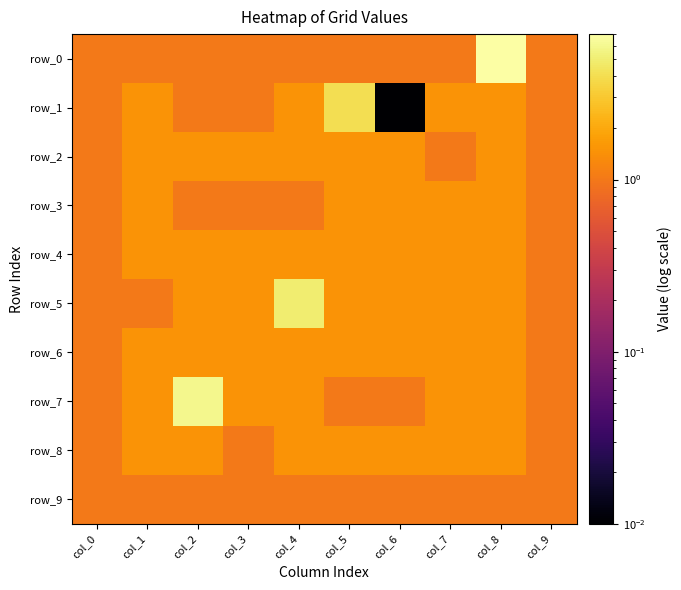

Reading left to right, extract all data points from this chart.

row_0: col_0=1.0	col_1=1.0	col_2=1.0	col_3=1.0	col_4=1.0	col_5=1.0	col_6=1.0	col_7=1.0	col_8=7.0	col_9=1.0
row_1: col_0=1.0	col_1=1.5	col_2=1.0	col_3=1.0	col_4=1.5	col_5=4.0	col_6=0.0	col_7=1.5	col_8=1.5	col_9=1.0
row_2: col_0=1.0	col_1=1.5	col_2=1.5	col_3=1.5	col_4=1.5	col_5=1.5	col_6=1.5	col_7=1.0	col_8=1.5	col_9=1.0
row_3: col_0=1.0	col_1=1.5	col_2=1.0	col_3=1.0	col_4=1.0	col_5=1.5	col_6=1.5	col_7=1.5	col_8=1.5	col_9=1.0
row_4: col_0=1.0	col_1=1.5	col_2=1.5	col_3=1.5	col_4=1.5	col_5=1.5	col_6=1.5	col_7=1.5	col_8=1.5	col_9=1.0
row_5: col_0=1.0	col_1=1.0	col_2=1.5	col_3=1.5	col_4=5.0	col_5=1.5	col_6=1.5	col_7=1.5	col_8=1.5	col_9=1.0
row_6: col_0=1.0	col_1=1.5	col_2=1.5	col_3=1.5	col_4=1.5	col_5=1.5	col_6=1.5	col_7=1.5	col_8=1.5	col_9=1.0
row_7: col_0=1.0	col_1=1.5	col_2=6.0	col_3=1.5	col_4=1.5	col_5=1.0	col_6=1.0	col_7=1.5	col_8=1.5	col_9=1.0
row_8: col_0=1.0	col_1=1.5	col_2=1.5	col_3=1.0	col_4=1.5	col_5=1.5	col_6=1.5	col_7=1.5	col_8=1.5	col_9=1.0
row_9: col_0=1.0	col_1=1.0	col_2=1.0	col_3=1.0	col_4=1.0	col_5=1.0	col_6=1.0	col_7=1.0	col_8=1.0	col_9=1.0